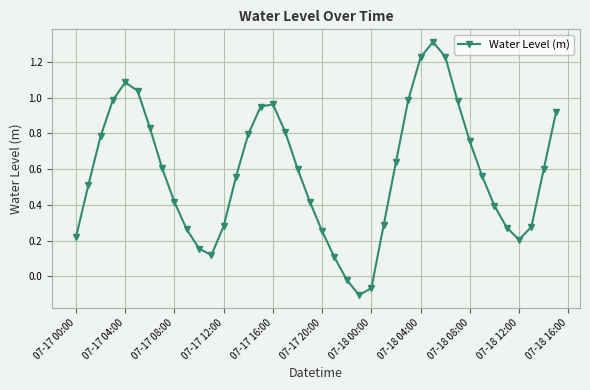

True or false: the data has more than 2 interior local peaks.

True